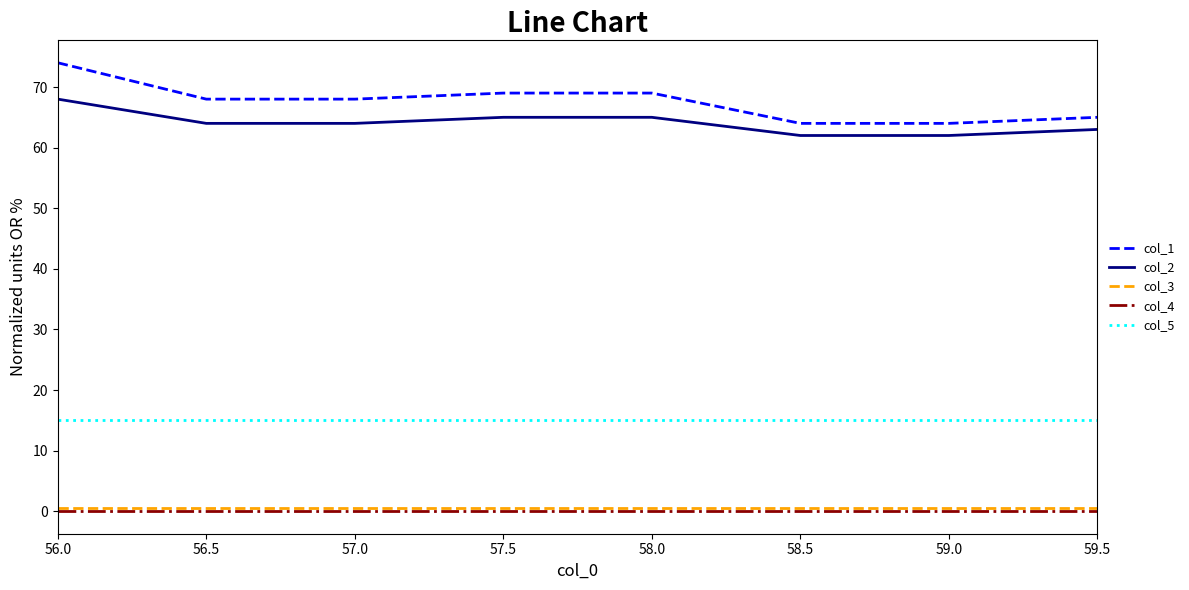

What position from the left is 56.0?

1